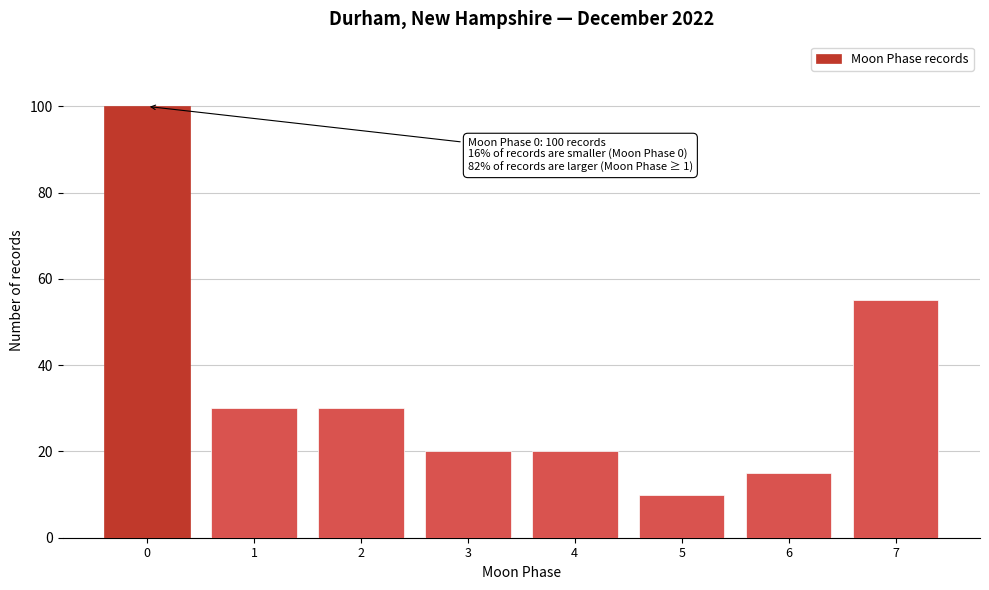

Reading right to left, list all the values displayed in this chart.

55	15	10	20	20	30	30	100